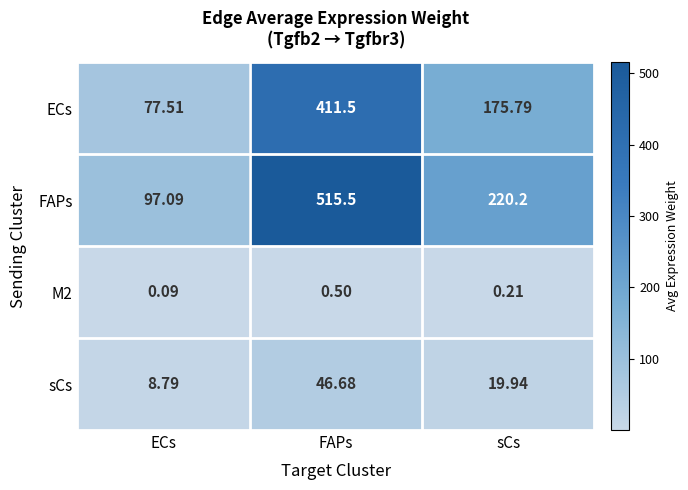

Is the value of M2 at FAPs greater than the value of FAPs at ECs?

No